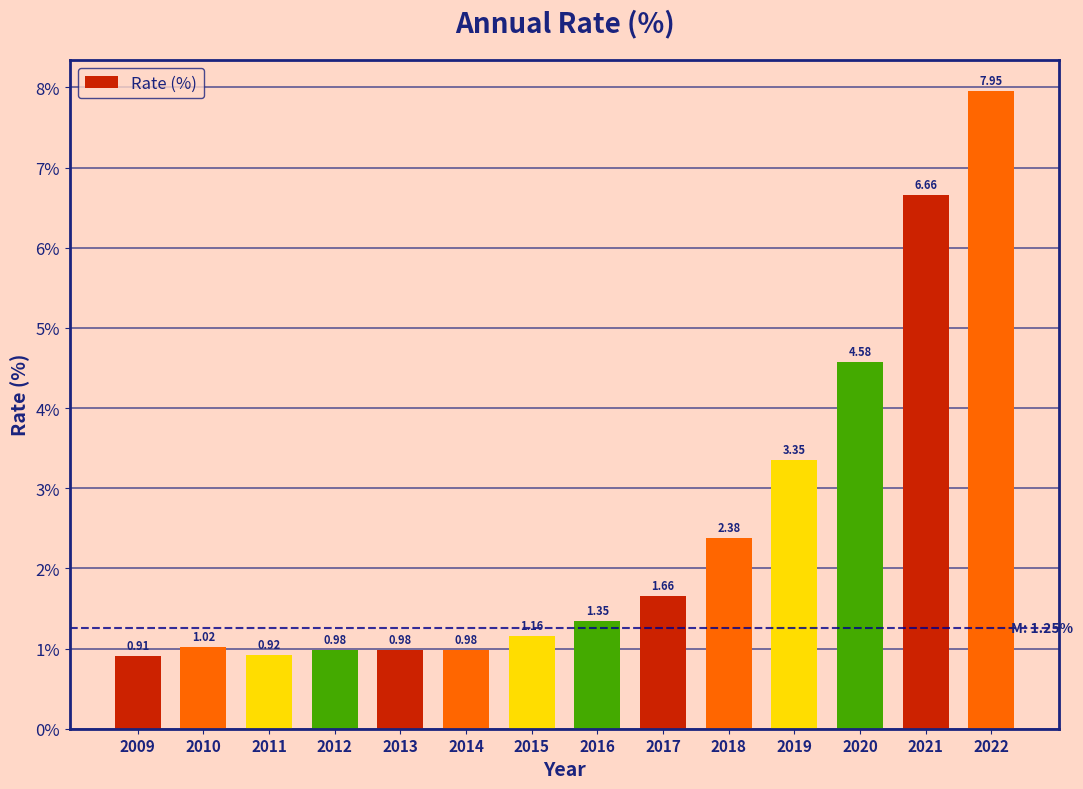

What is the average value?

2.5